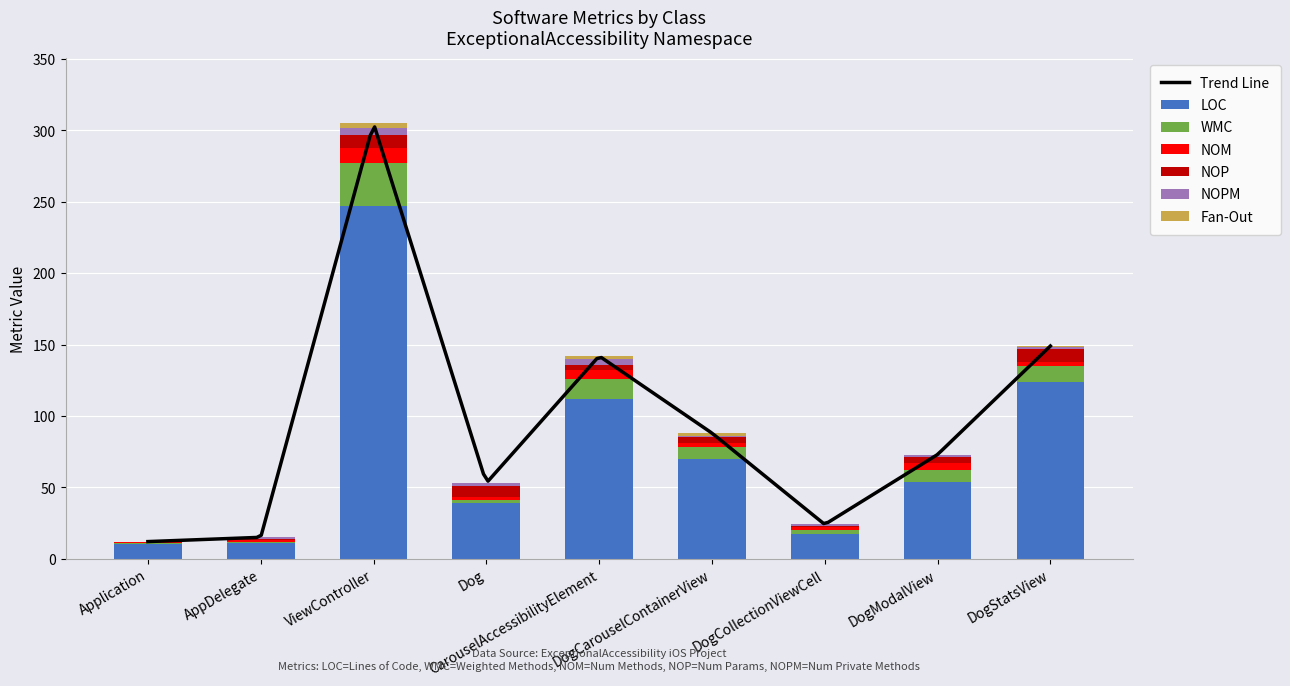

What is the highest value of the Fan-Out series?

3